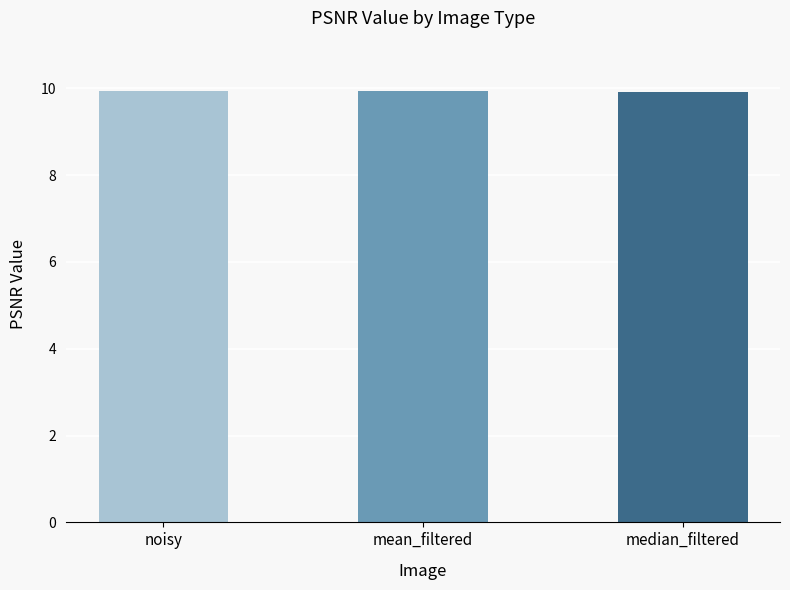

What is the sum of the values at mean_filtered and median_filtered?

19.9